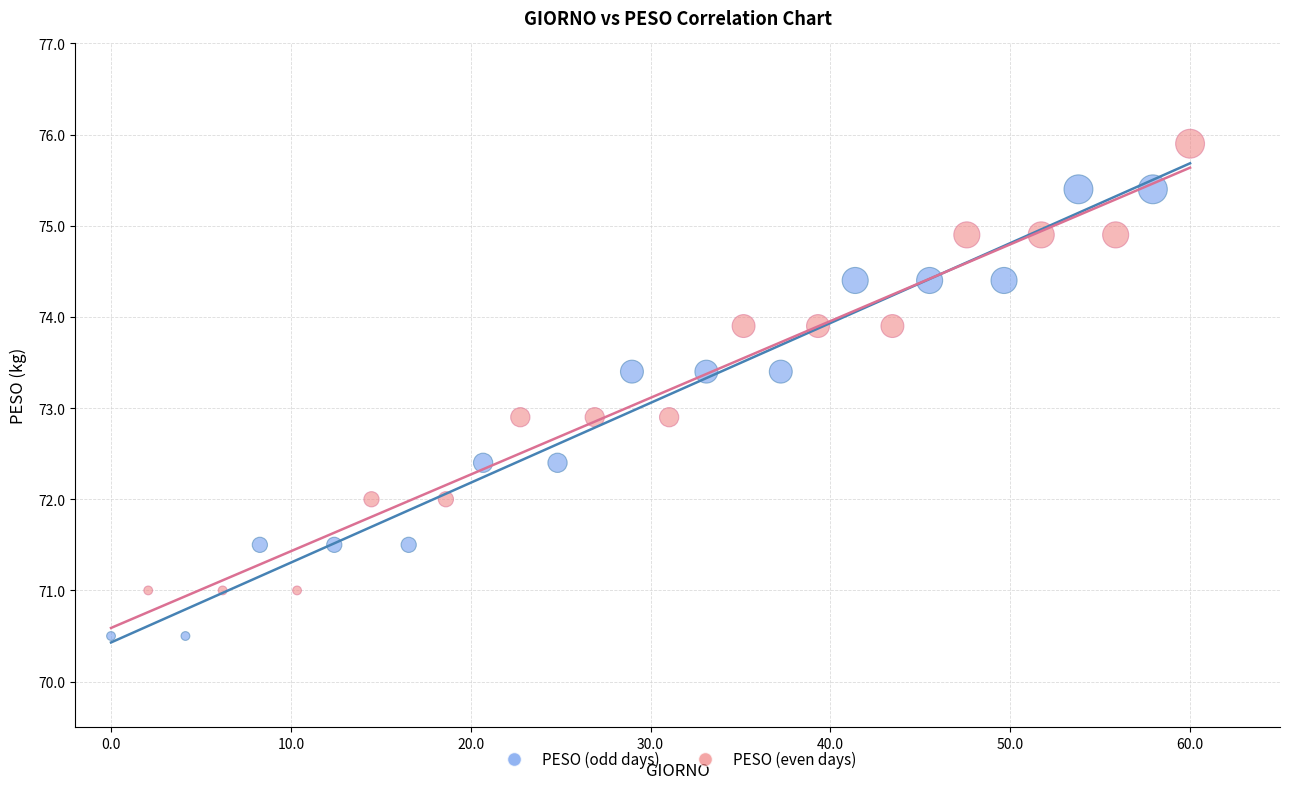

Which series contains the highest Y value?

PESO (even days)